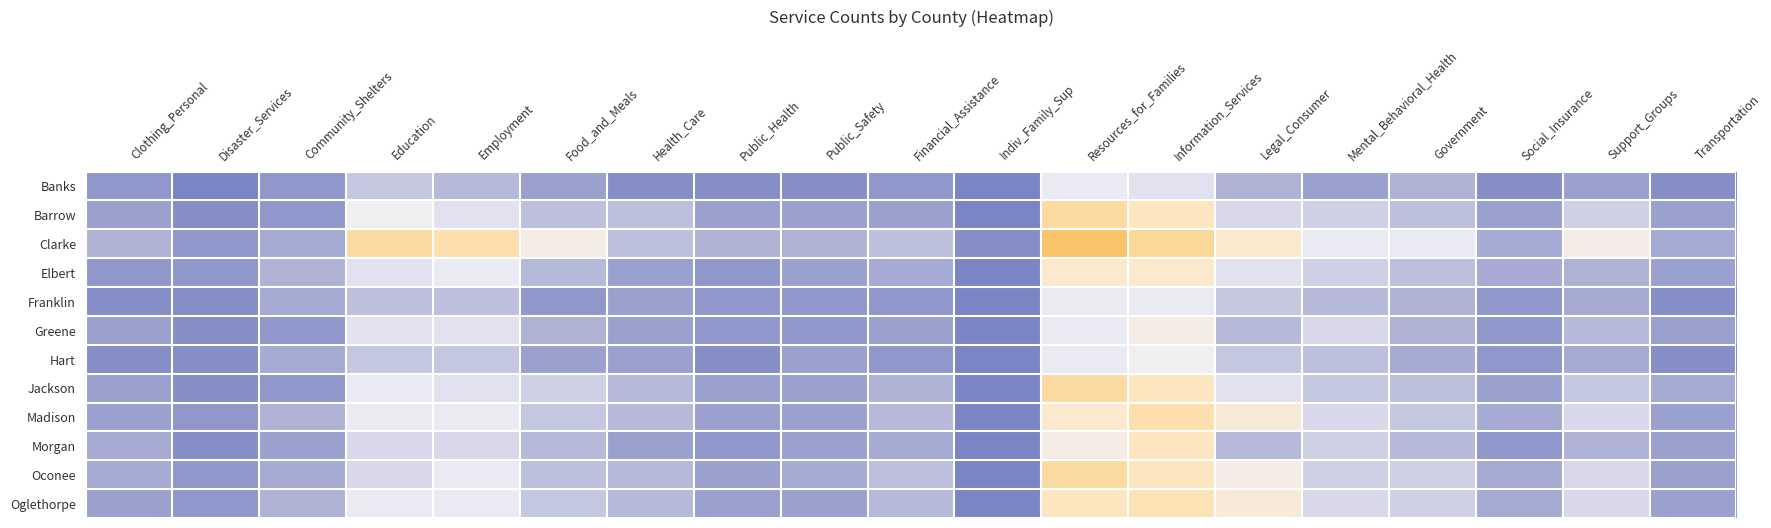

How many categories are shown in the chart?

19